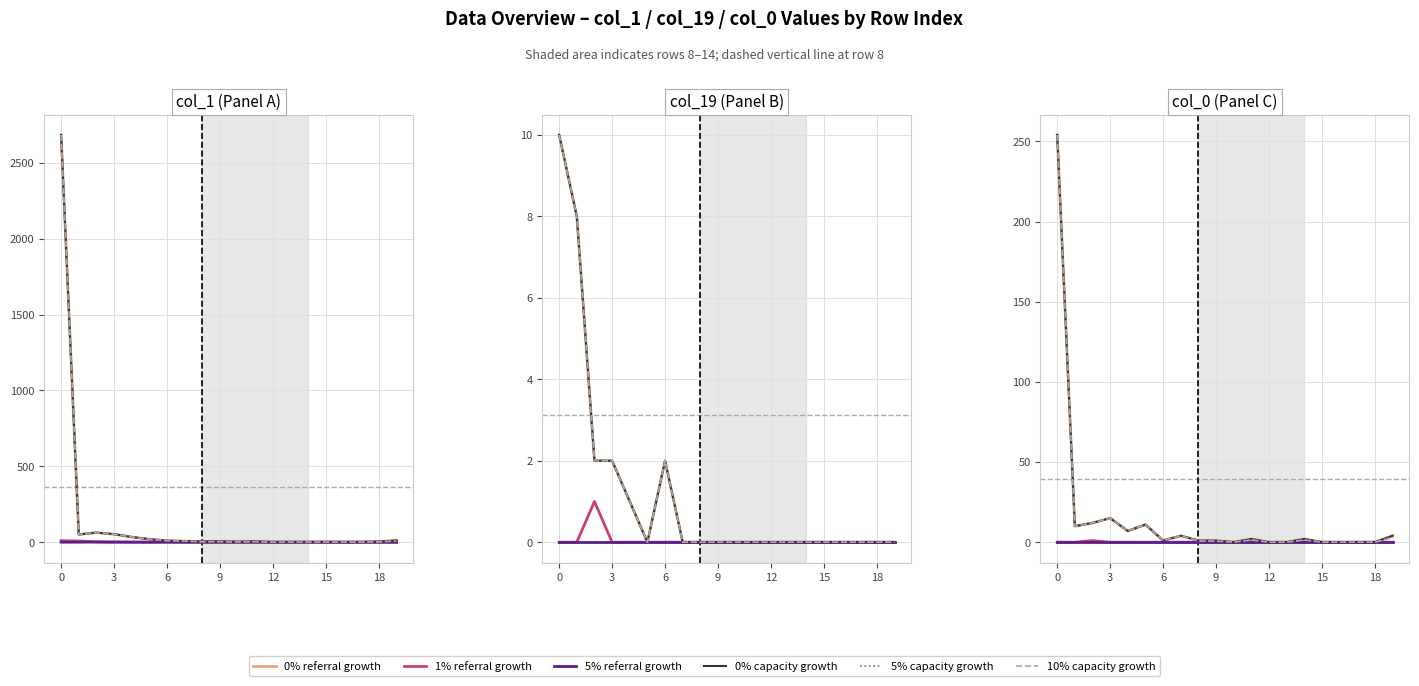

How many lines are shown in the chart?

6